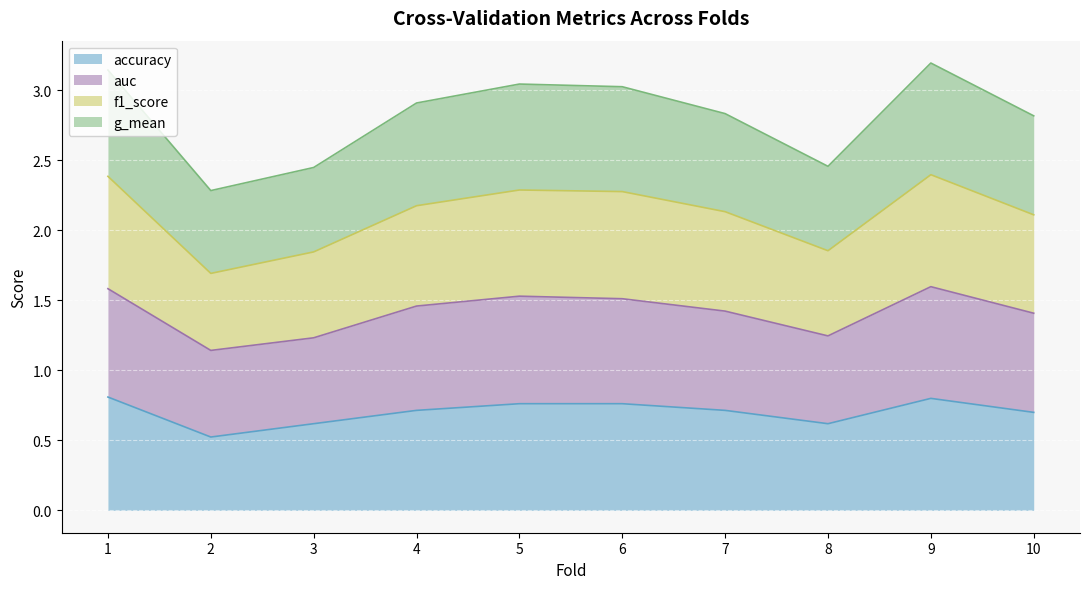

What is the difference between the maximum and minimum values in the accuracy series?

0.3